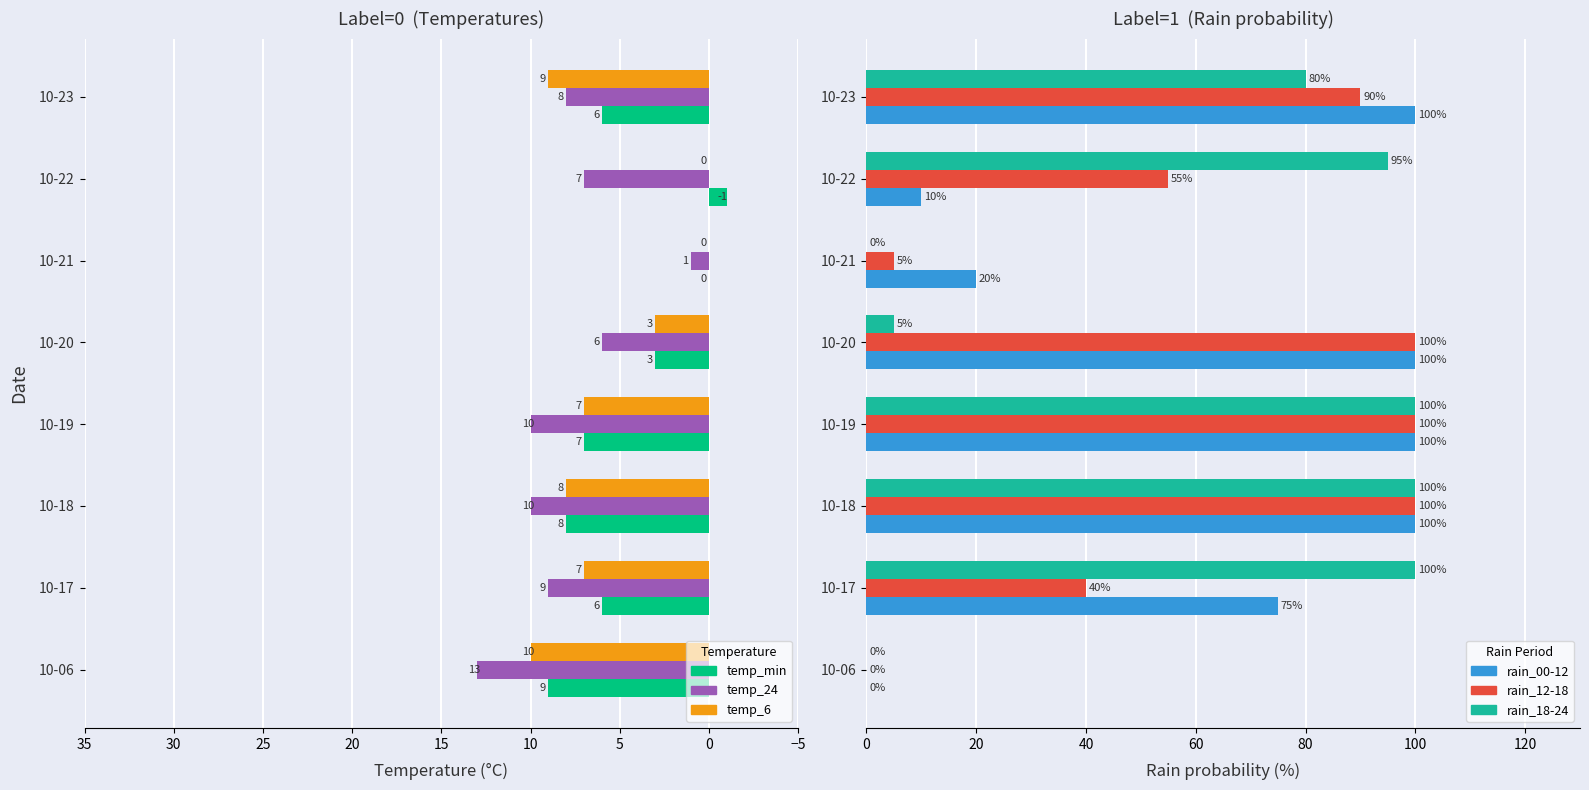

What is the sum of all temp_6 values?

44